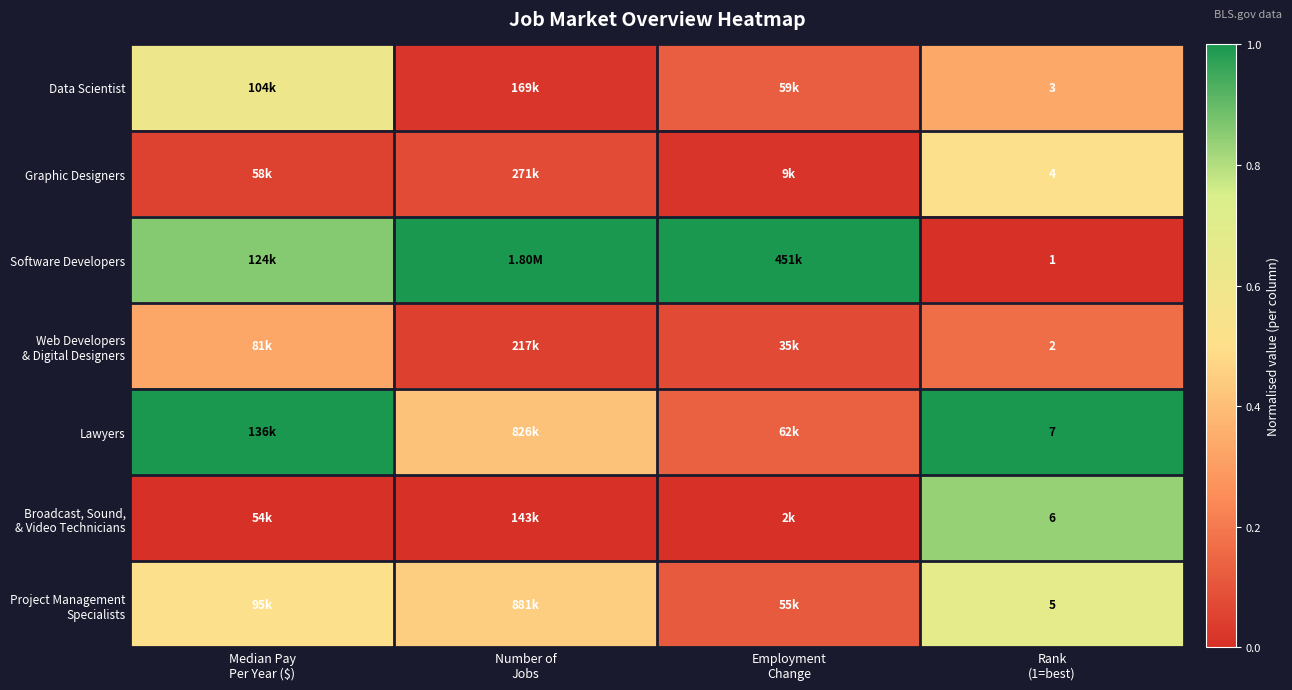

The value of Broadcast, Sound, & Video Technicians at Number of Jobs is 0.5. True or false?

False